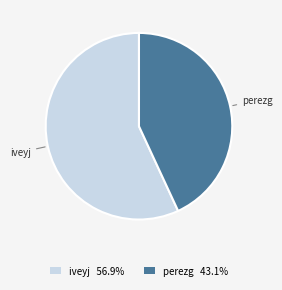

Which category has the smallest portion of the pie?

perezg